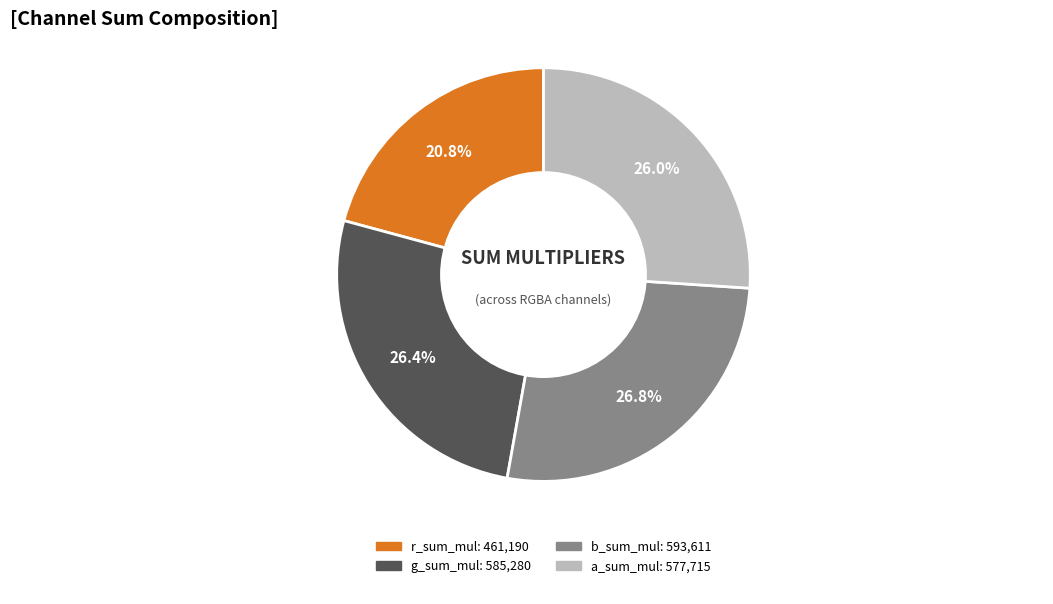

Is it true that a_sum_mul is 19% of the pie?

False